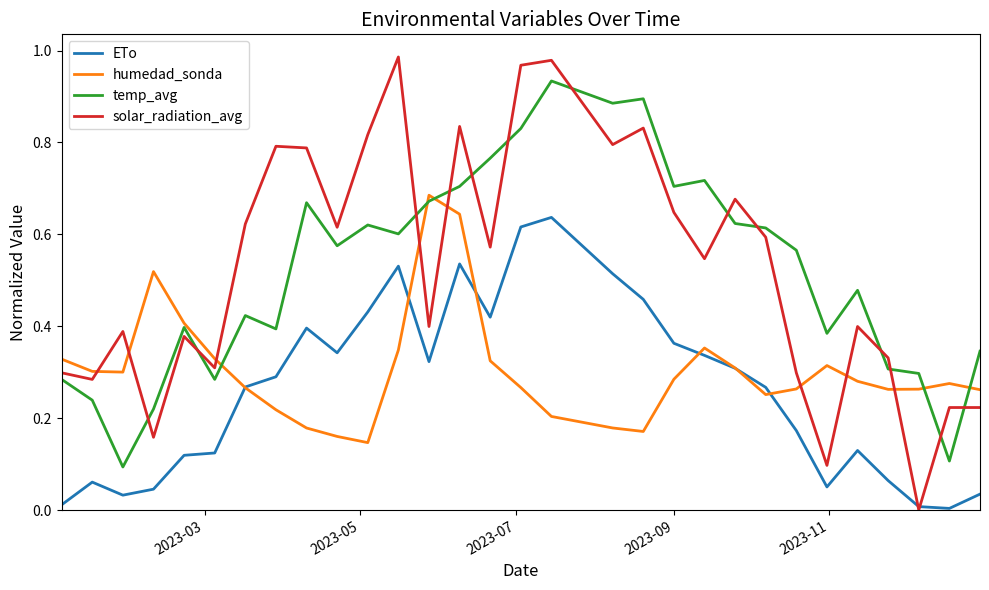

True or false: ETo and temp_avg intersect in this chart.

False